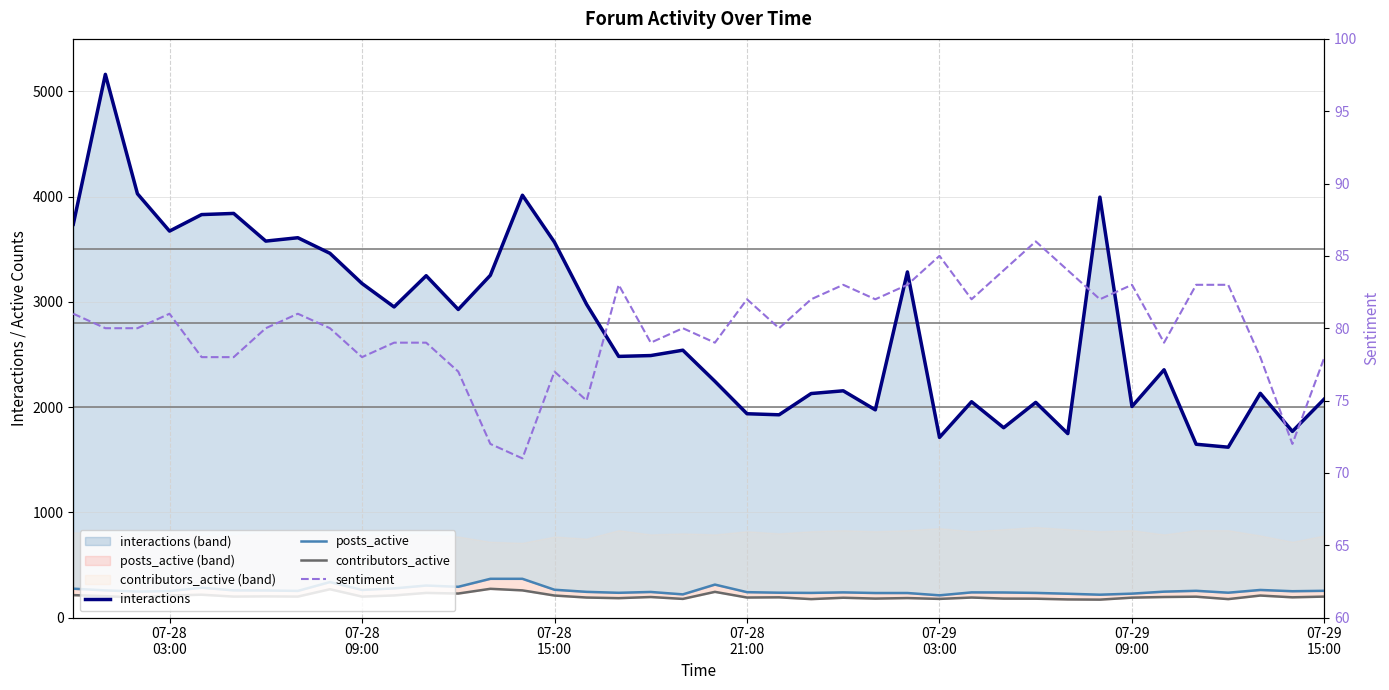

Is it true that posts_active equals 251 at 07-28 03:00?

True